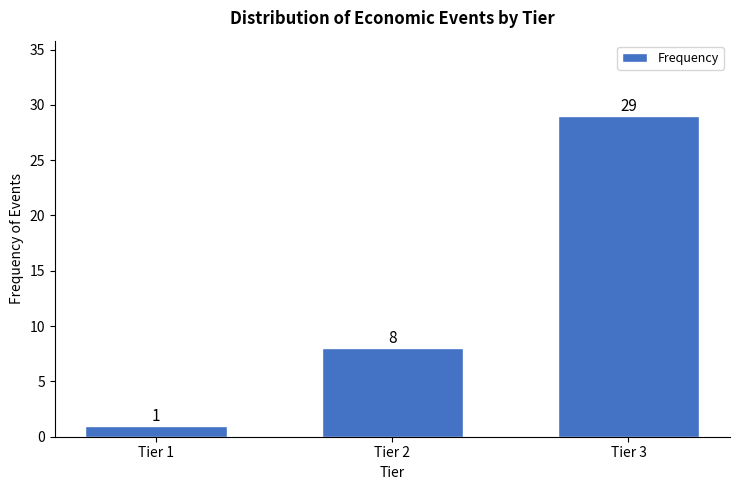

Reading right to left, list all the values displayed in this chart.

29	8	1